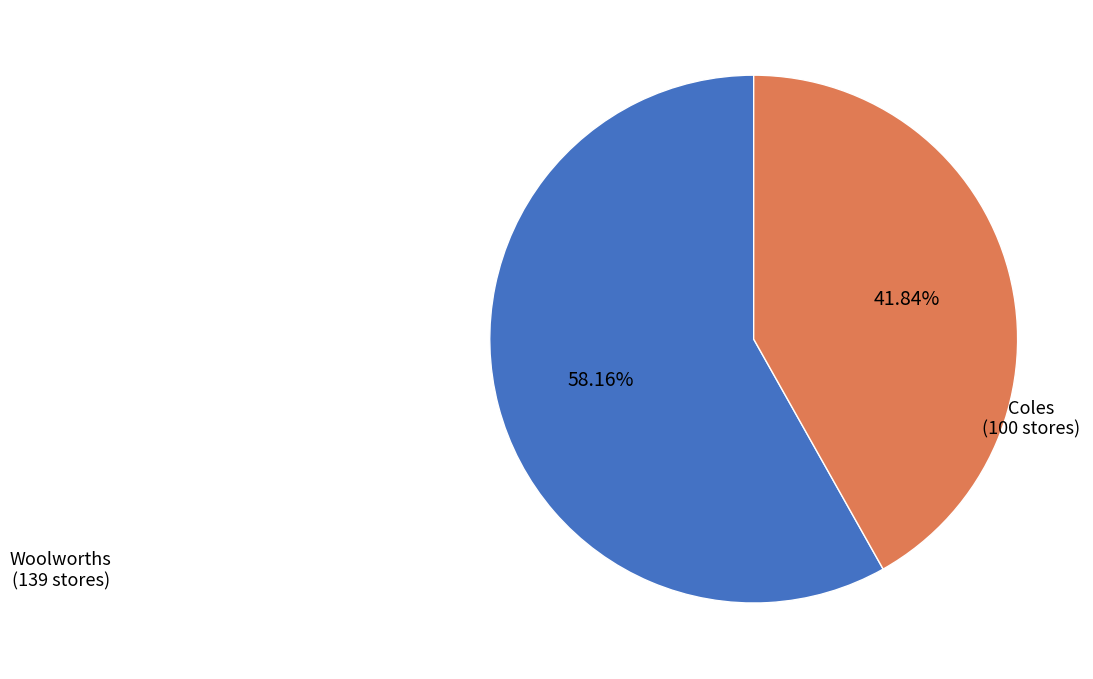

To the nearest percent, what is the difference between the Coles and Woolworths slice percentages?

16%